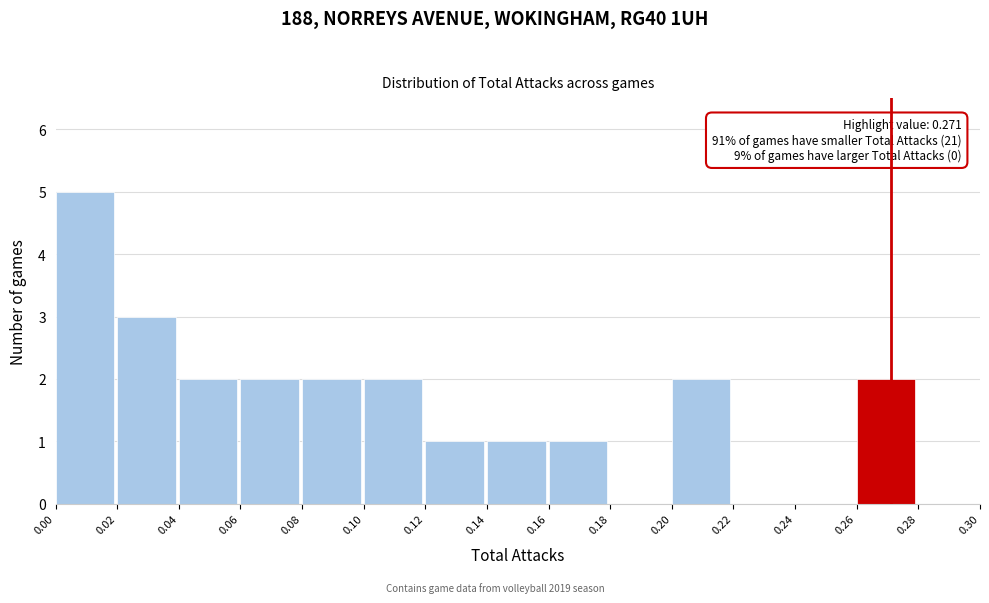

Over which range of the x-axis is the bar tallest?

0.00 to 0.02